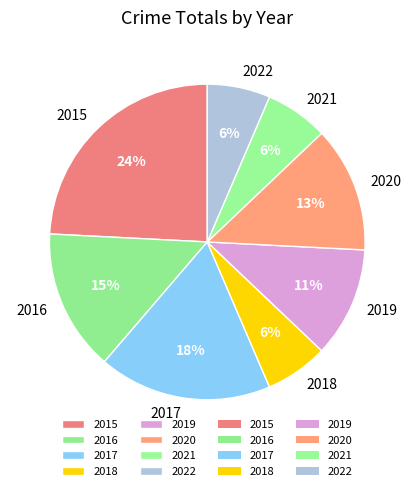

The 2018 slice represents 6% of the pie. True or false?

True